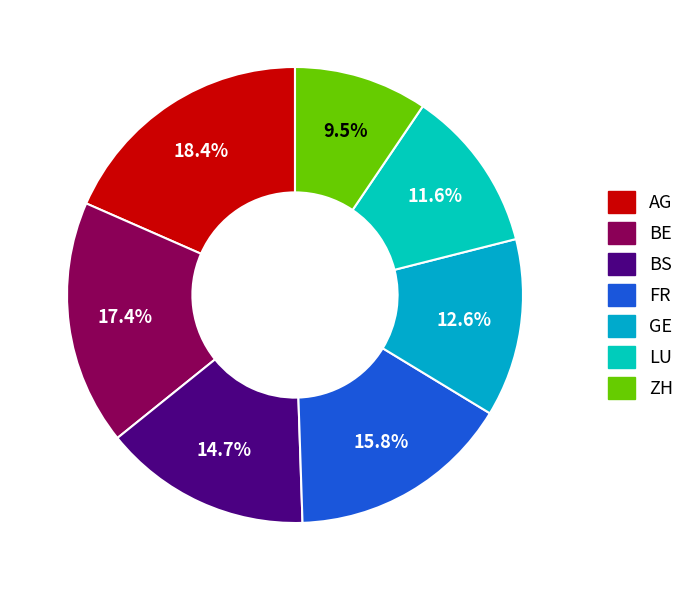

Between ZH and AG, which is larger?

AG